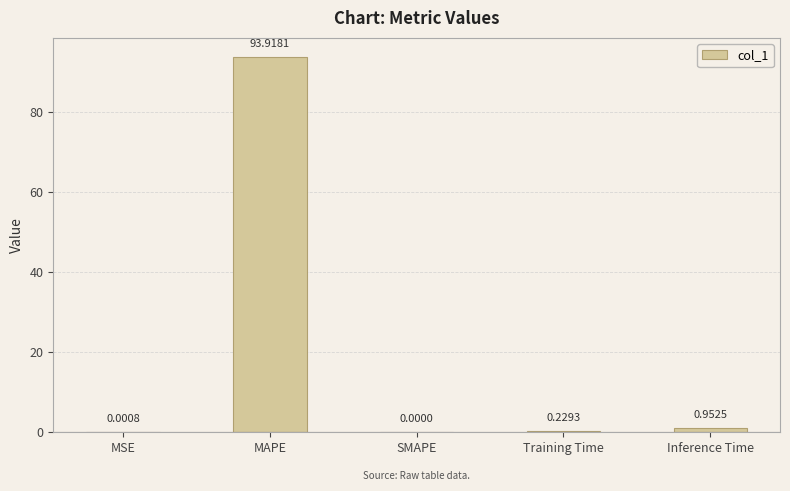

What is the sum of all values?

95.1